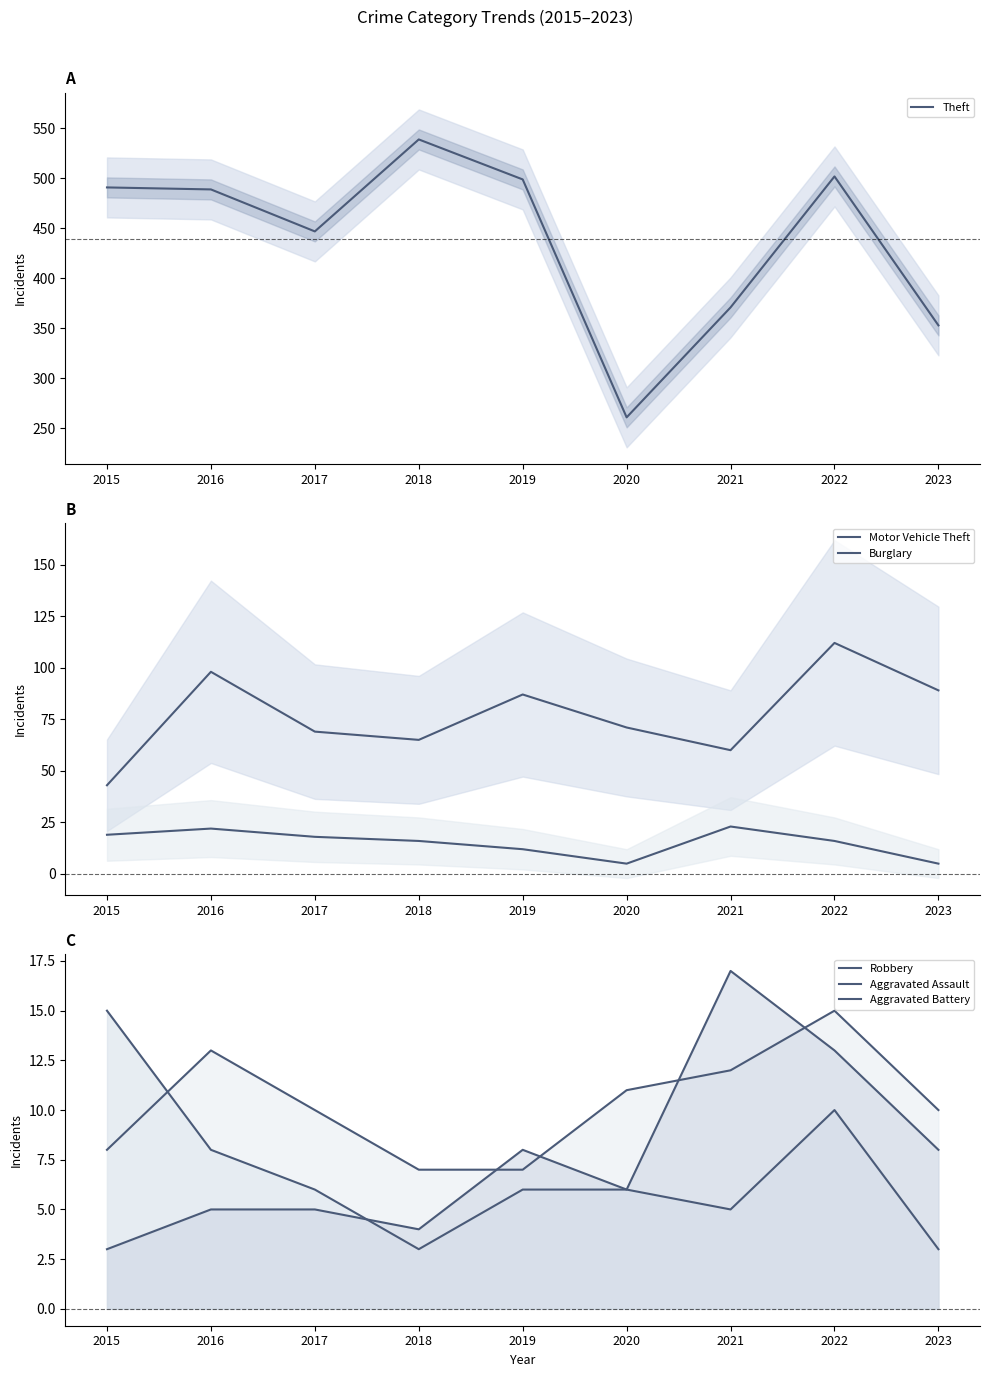

True or false: Burglary has a value of 5 at 2023.

True